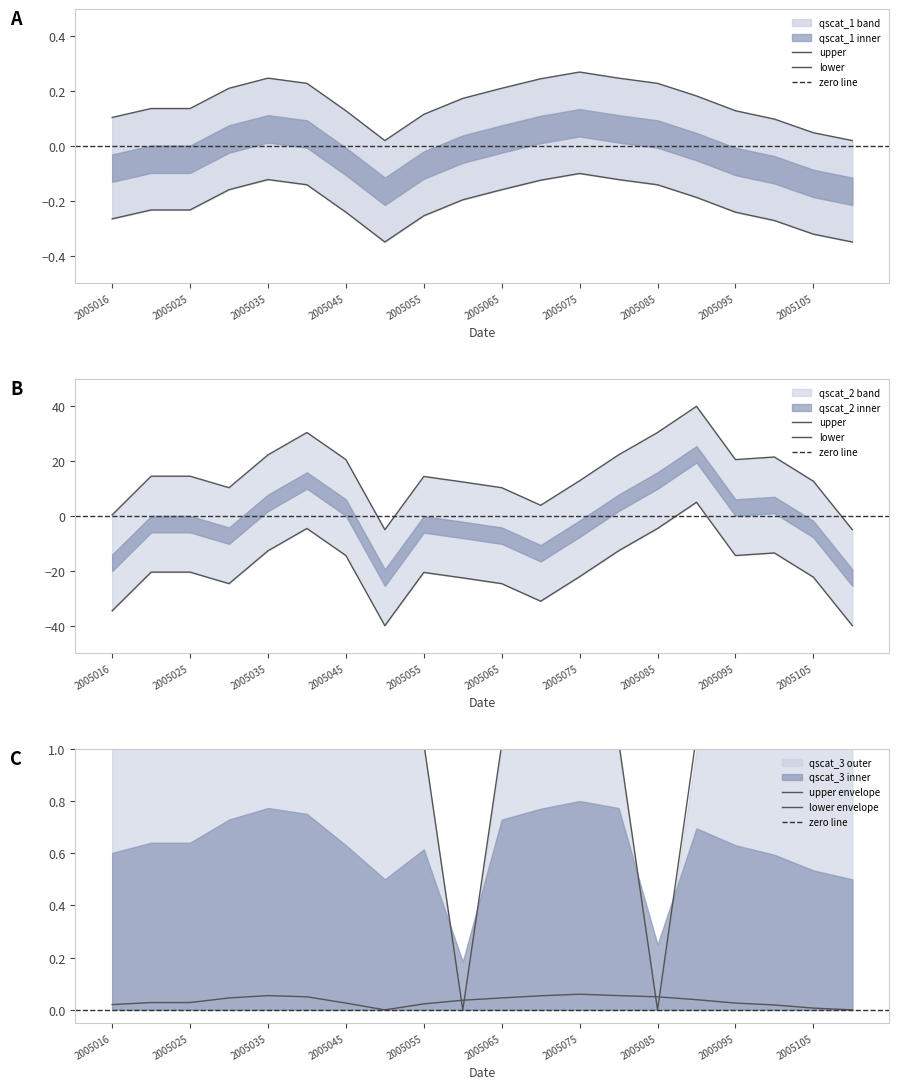

At how many categories does at least one series exceed 3?

17